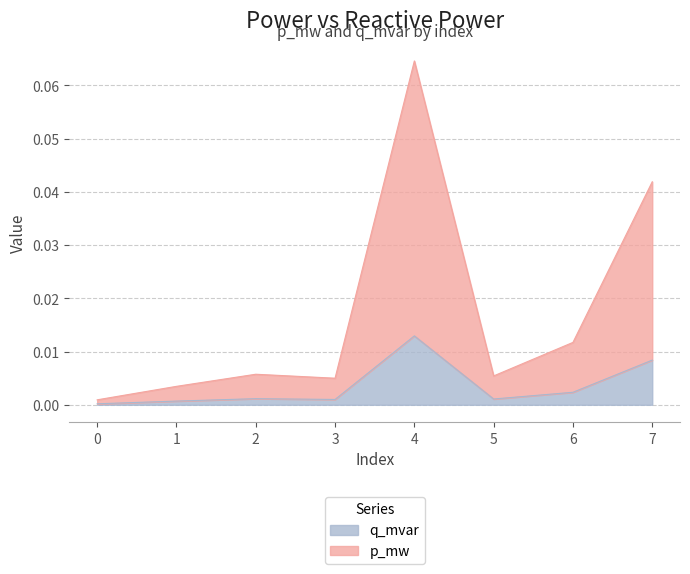

How many interior local valleys does the p_mw series have?

2